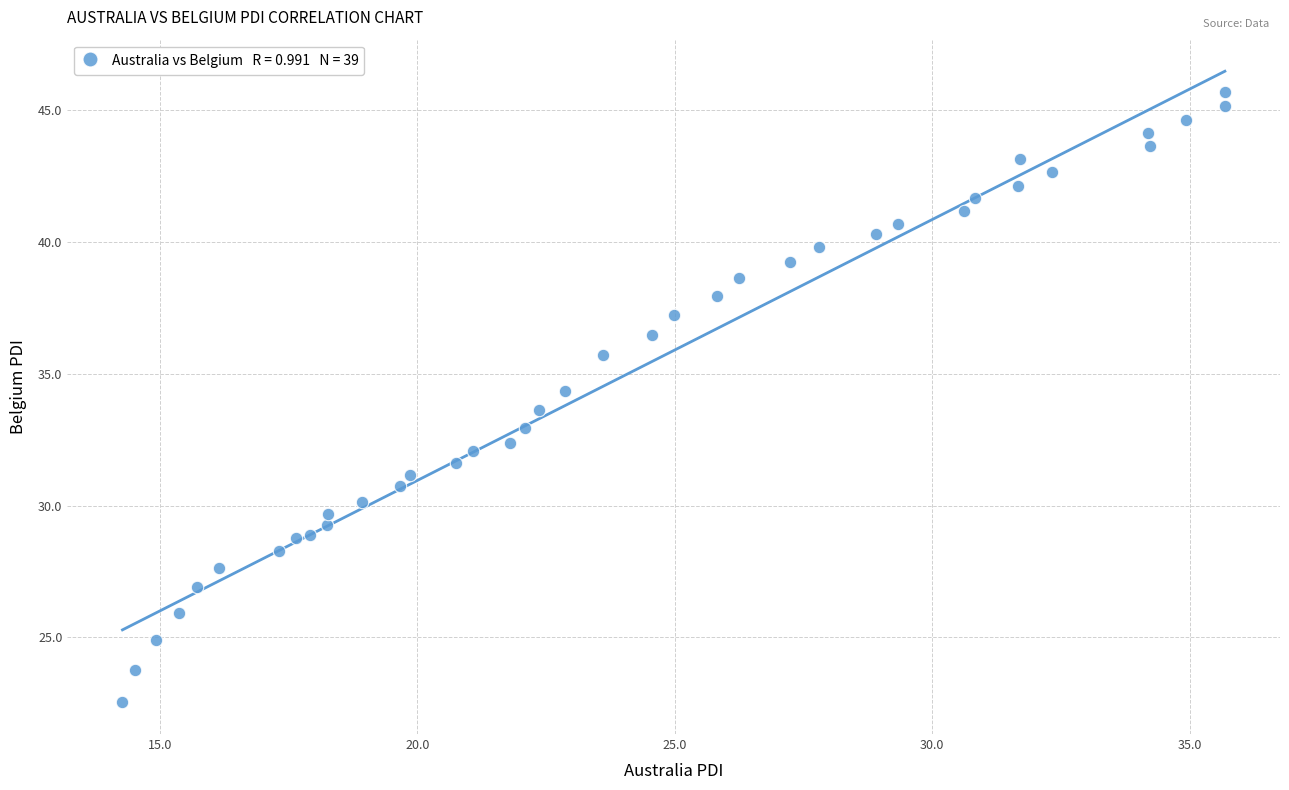

What is the range of X values (max minus min)?

21.4